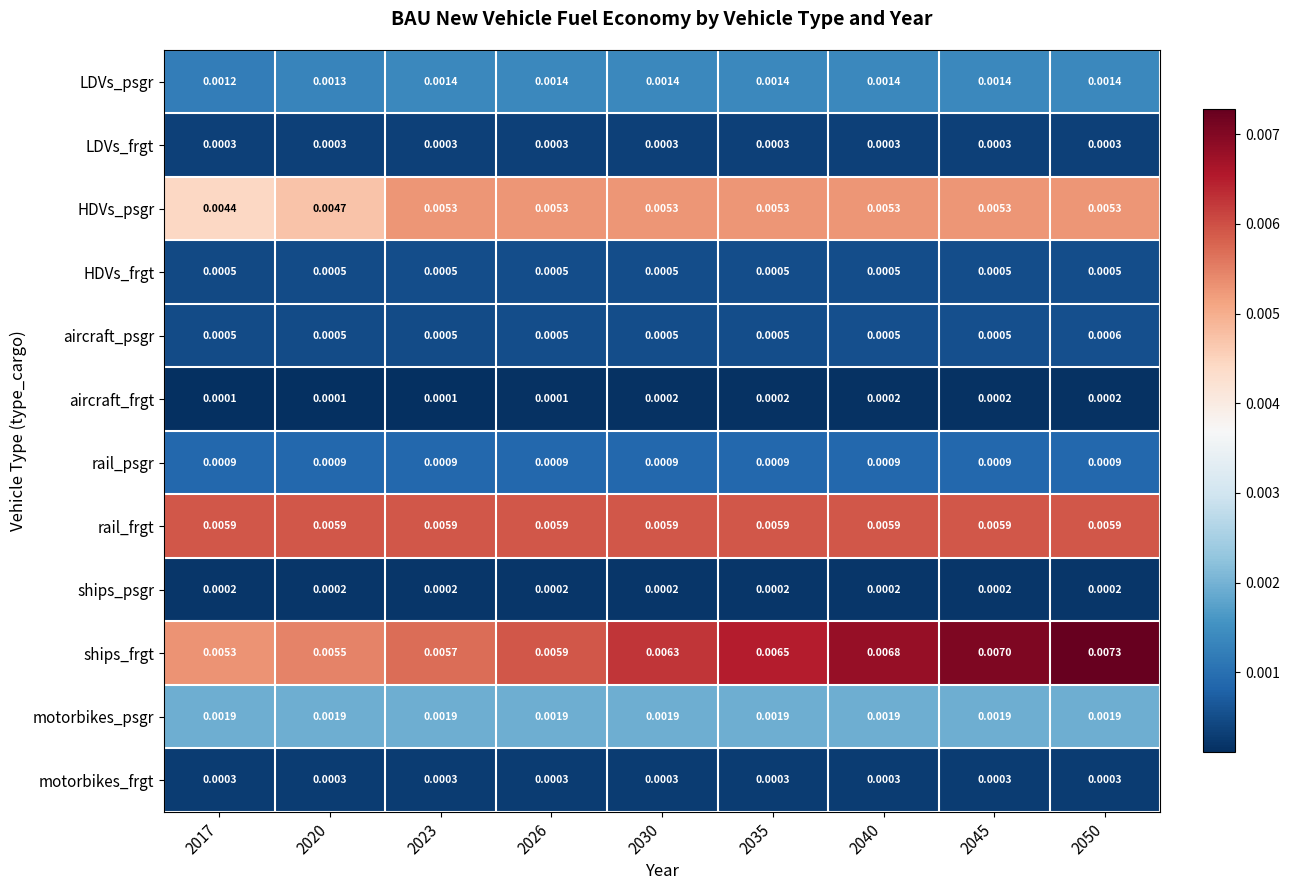

Between 2023 and 2026, which series saw the biggest shift?

ships_frgt